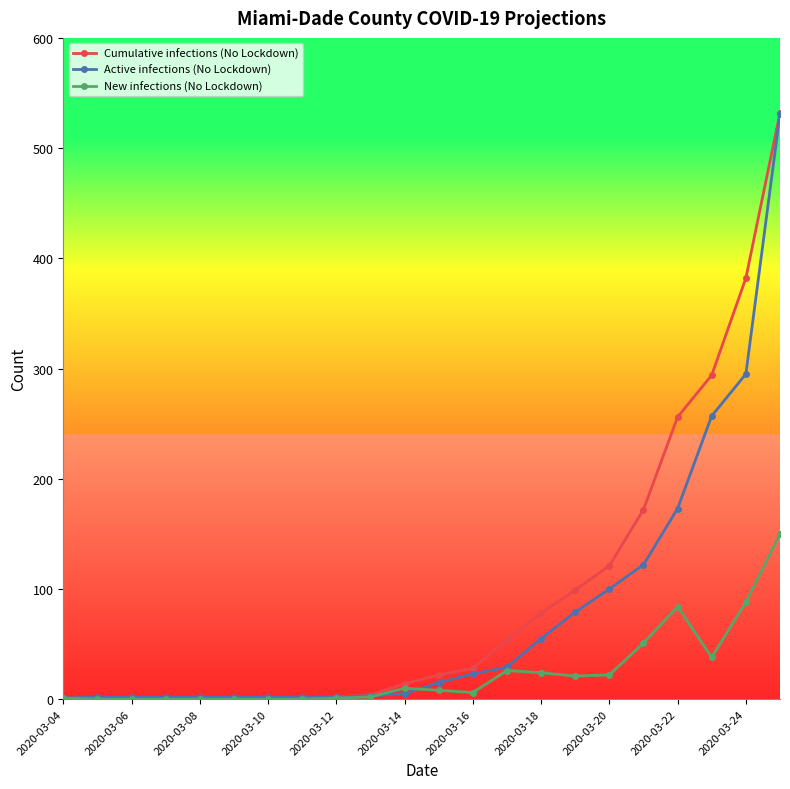

Rank the series by their average value, from lowest to highest.

New infections (No Lockdown), Active infections (No Lockdown), Cumulative infections (No Lockdown)